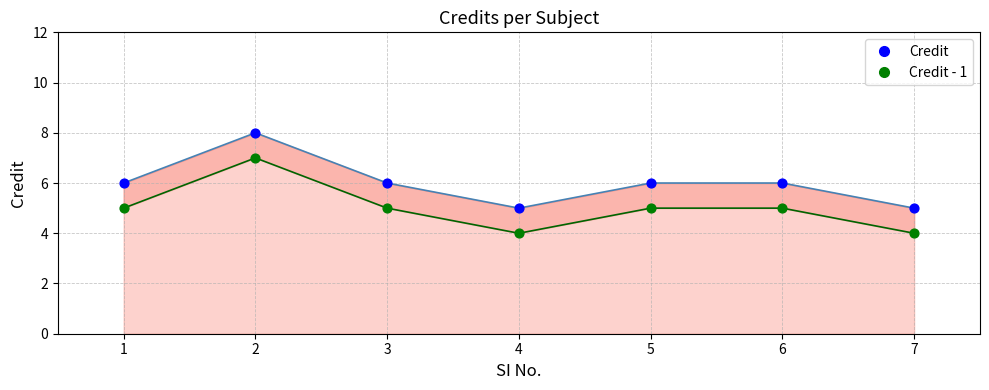

At how many categories does at least one series exceed 5?

5